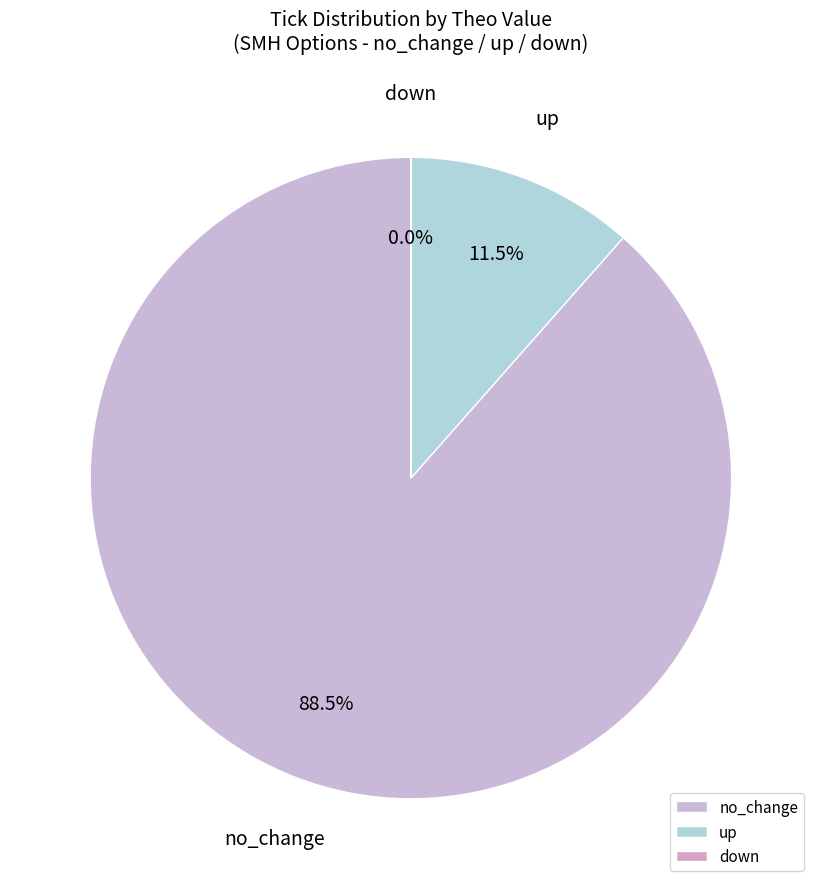

Which slice is the largest?

no_change